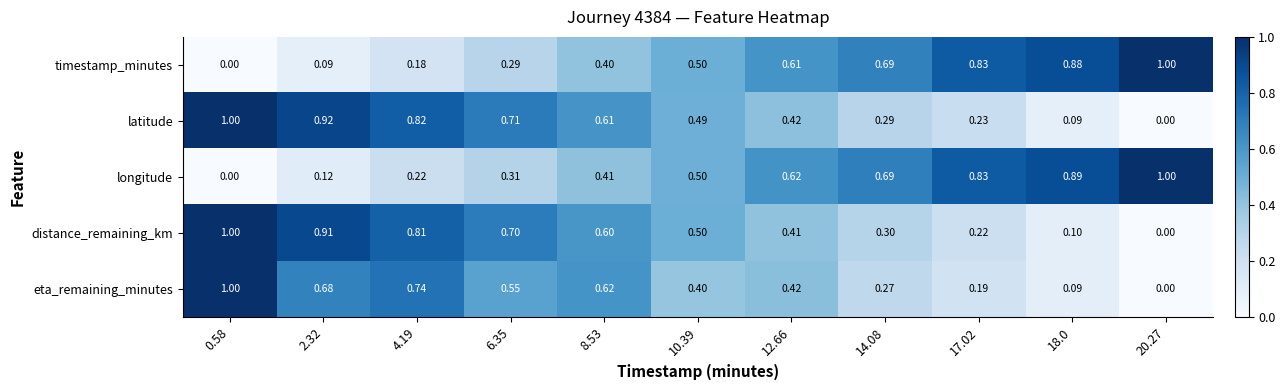

Between 2.32 and 18.0, which series saw the biggest shift?

latitude